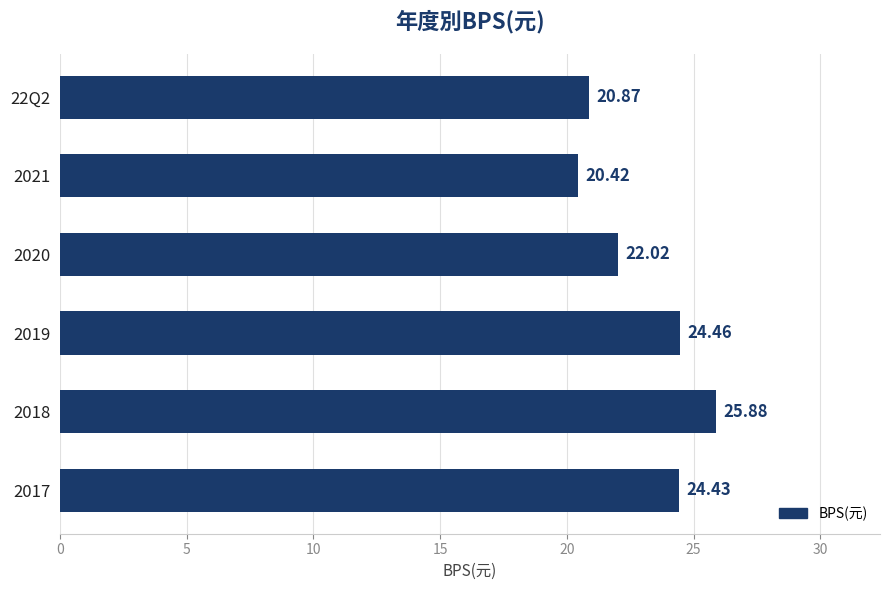

Which label corresponds to the largest value in the chart?

2018